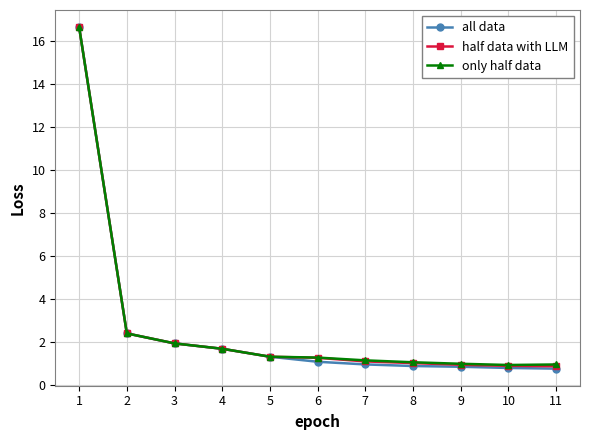

At how many categories does at least one series exceed 6?

1